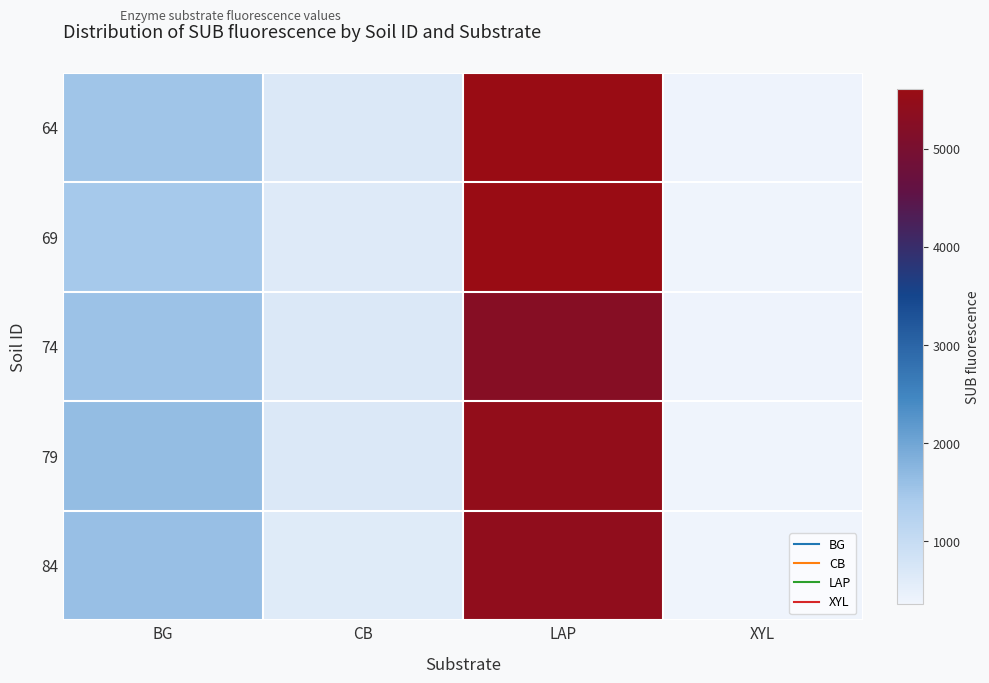

Count the number of categories in the chart.

4